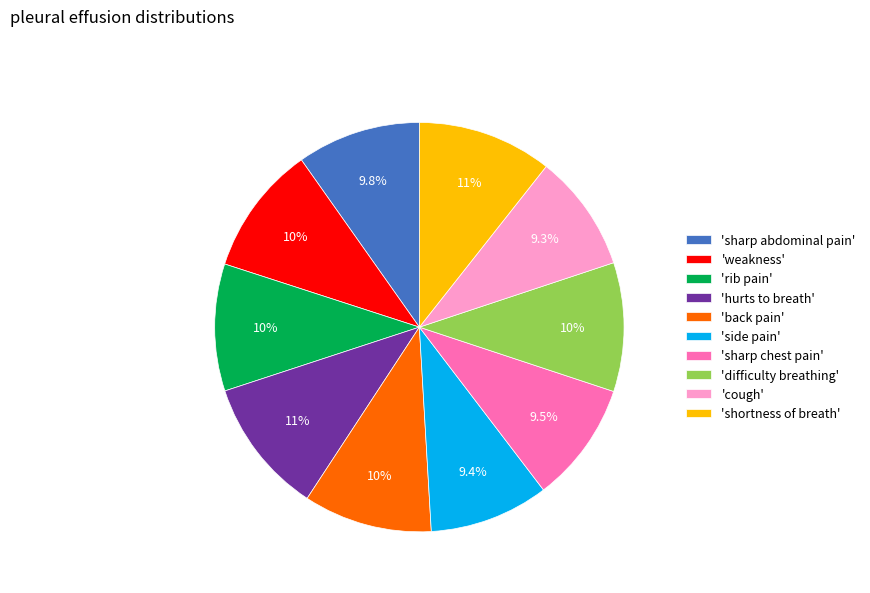

Approximately how many times larger is the value at 'sharp abdominal pain' compared to 'side pain'?

1.0